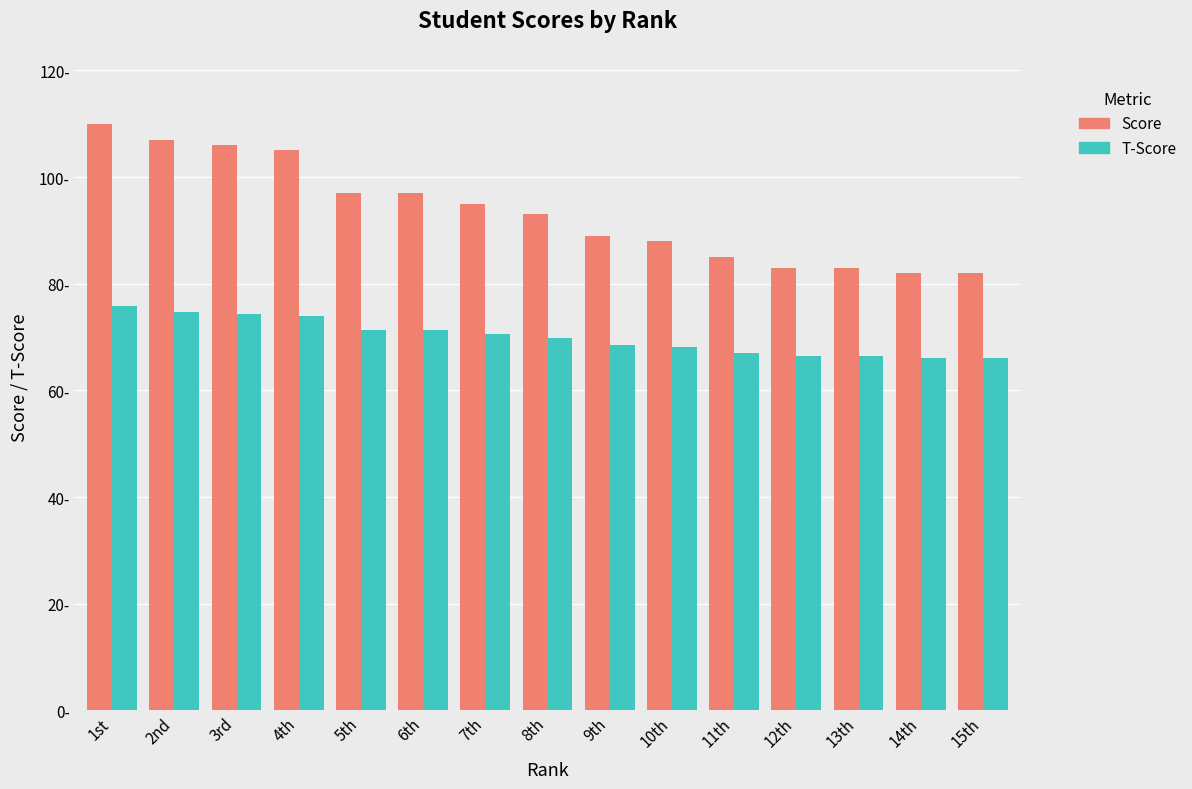

Which category has the highest value in the T-Score series?

1st